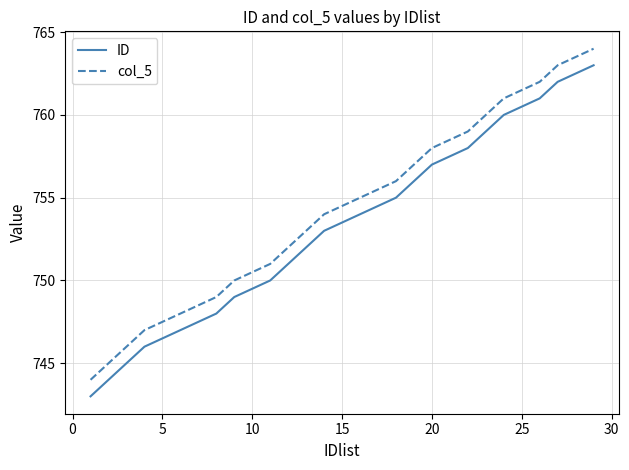

Reading left to right, transcribe all the data shown in this chart.

ID: 743	744	745	746	748	749	750	751	752	753	754	755	756	757	758	759	760	761	762	763
col_5: 744	745	746	747	749	750	751	752	753	754	755	756	757	758	759	760	761	762	763	764